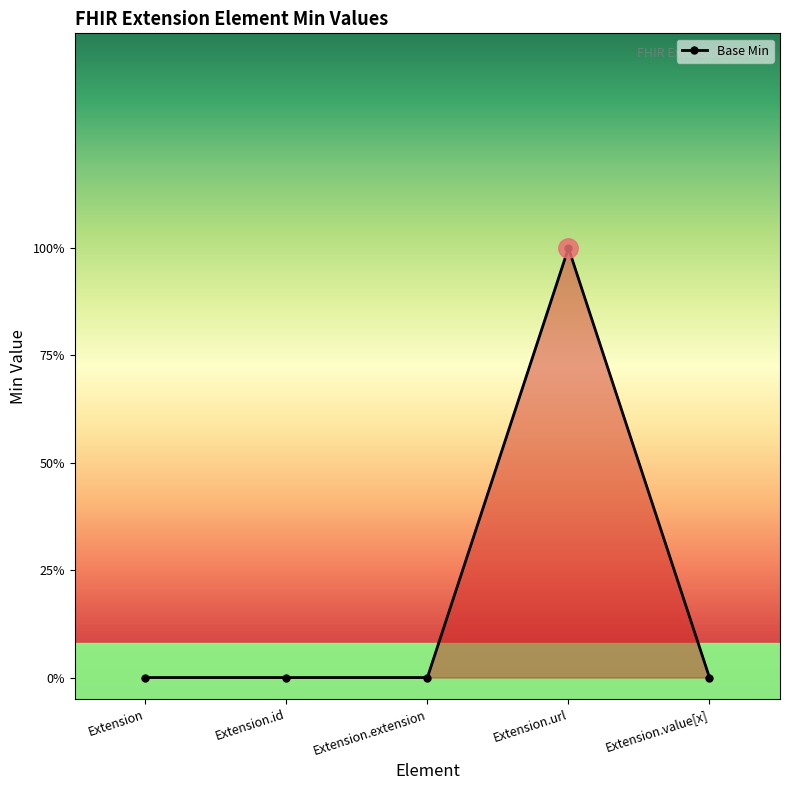

List the labels in order of value, largest first.

Extension.url, Extension, Extension.id, Extension.extension, Extension.value[x]